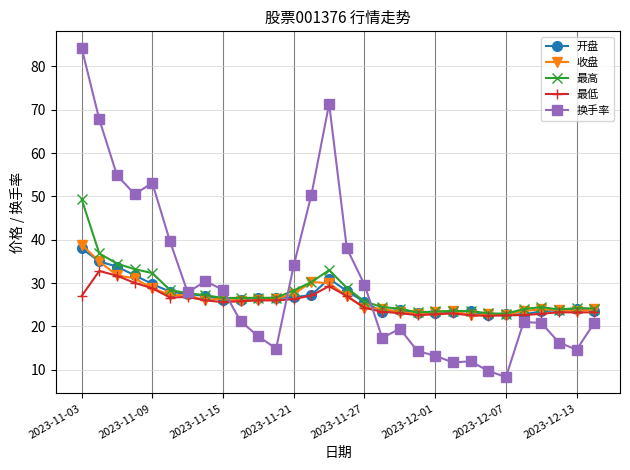

Which series has the widest spread of values?

换手率